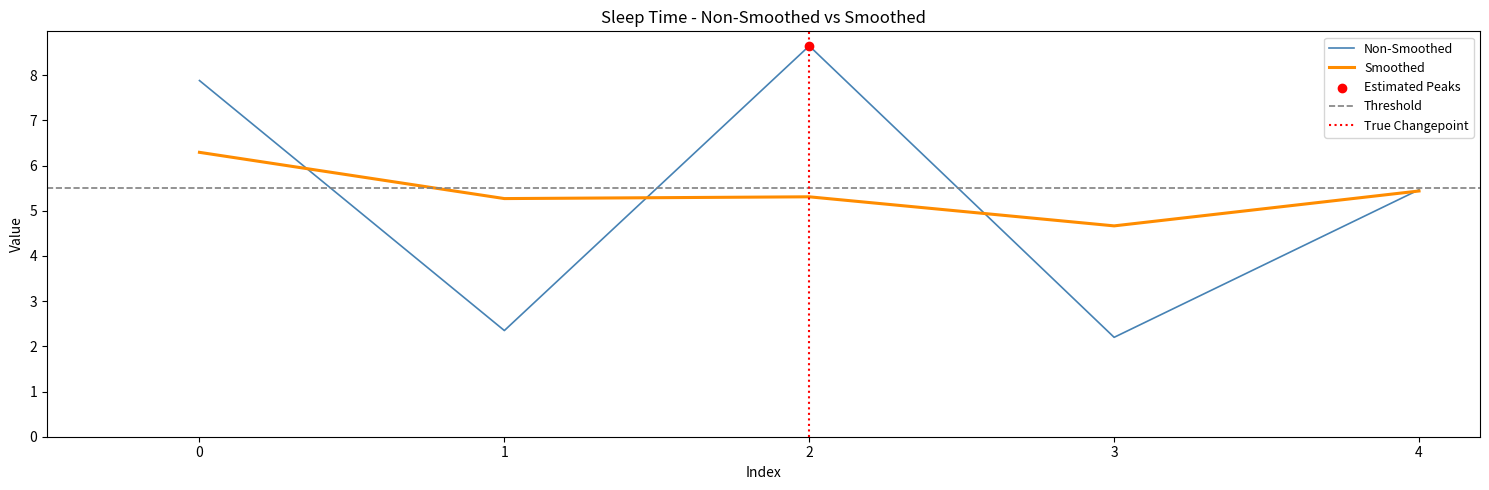

Is it true that Non-Smoothed equals 1.4 at 4?

False